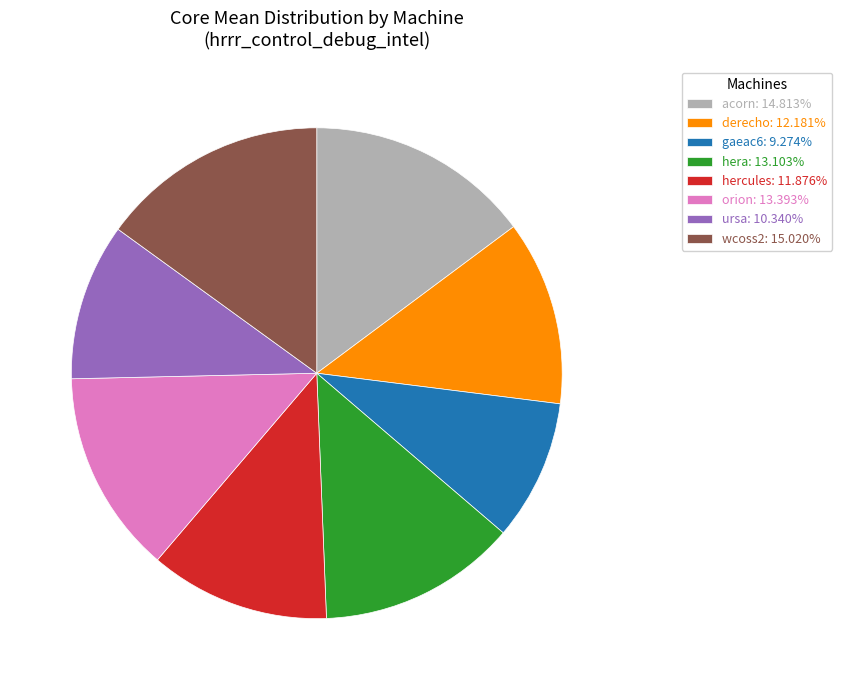

Approximately how many times larger is the value at orion: 13.393% compared to hera: 13.103%?

1.0